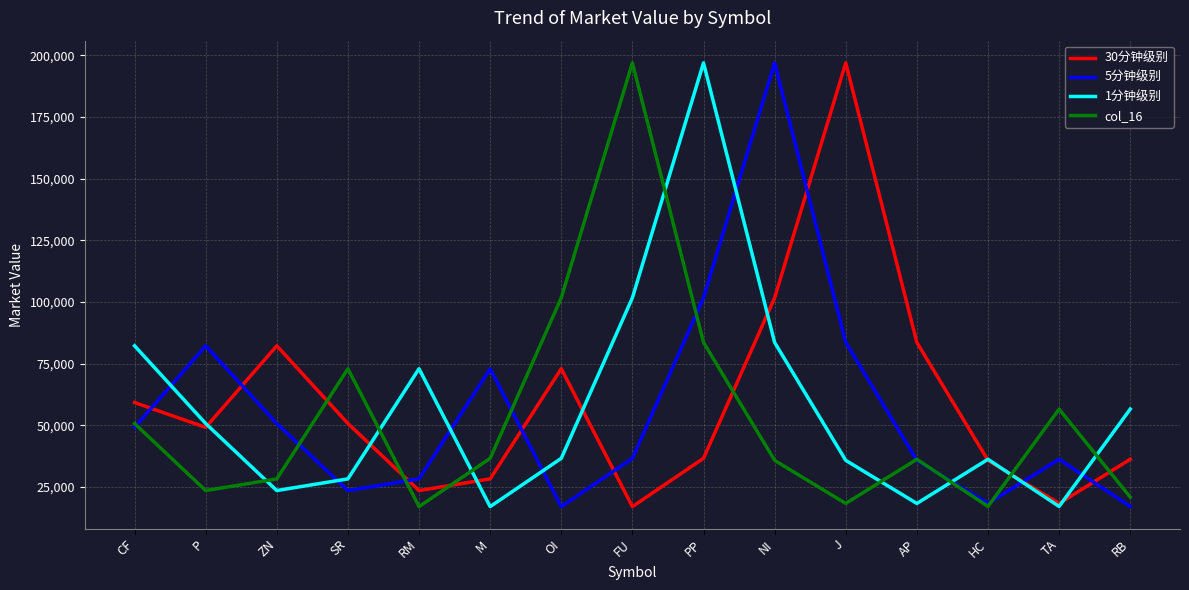

What are all the series names shown in the legend?

30分钟级别, 5分钟级别, 1分钟级别, col_16